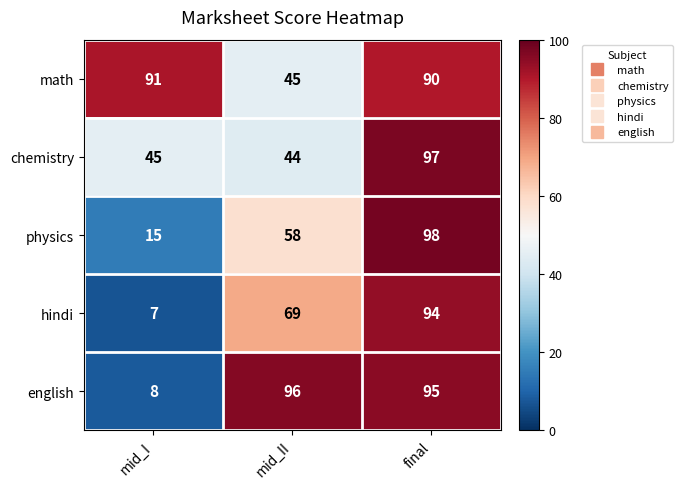

Count the number of data series in this chart.

5